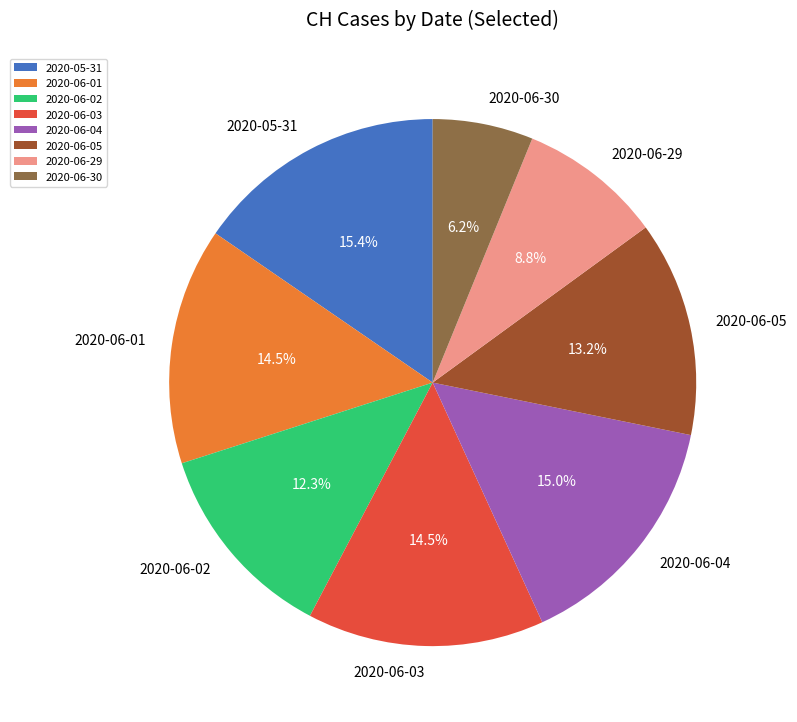

Does any single category account for the majority?

No